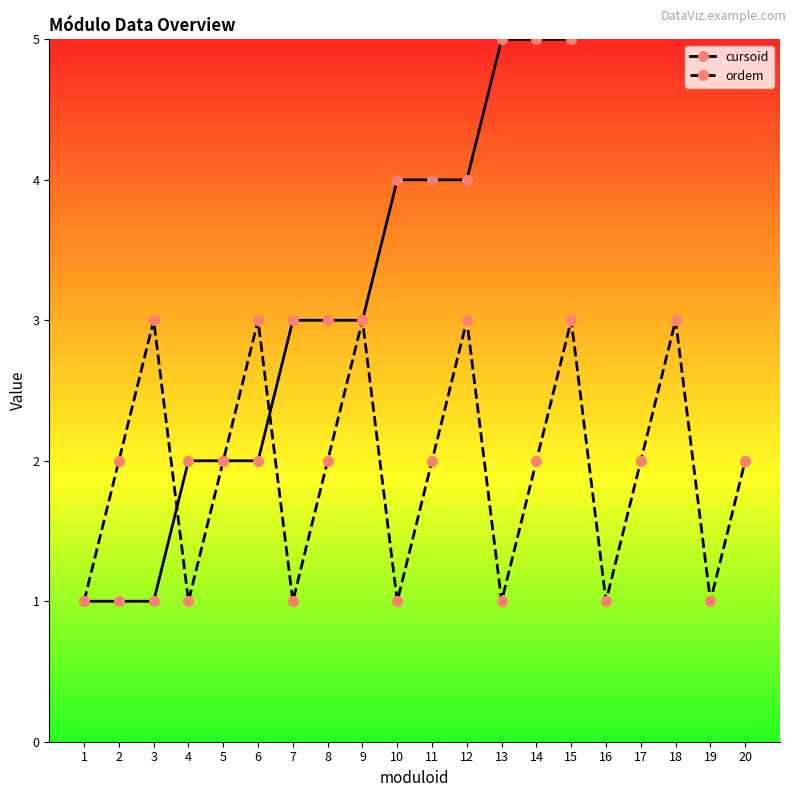

At 8, list the series in order from largest to smallest.

cursoid, ordem